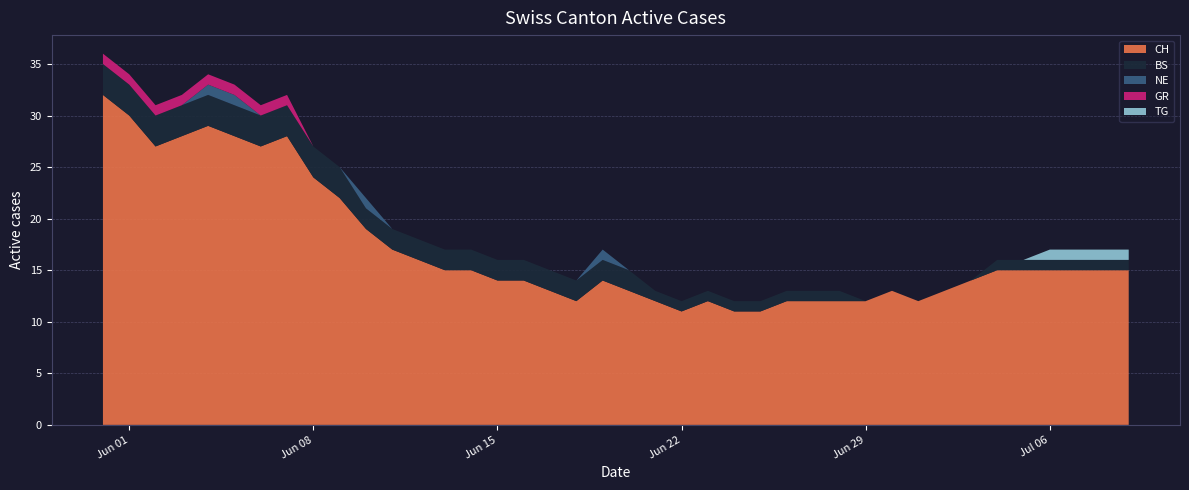

Reading left to right, transcribe all the data shown in this chart.

CH: 2020-05-31=32	2020-06-01=30	2020-06-02=27	2020-06-03=28	2020-06-04=29	2020-06-05=28	2020-06-06=27	2020-06-07=28	2020-06-08=24	2020-06-09=22	2020-06-10=19	2020-06-11=17	2020-06-12=16	2020-06-13=15	2020-06-14=15	2020-06-15=14	2020-06-16=14	2020-06-17=13	2020-06-18=12	2020-06-19=14	2020-06-20=13	2020-06-21=12	2020-06-22=11	2020-06-23=12	2020-06-24=11	2020-06-25=11	2020-06-26=12	2020-06-27=12	2020-06-28=12	2020-06-29=12	2020-06-30=13	2020-07-01=12	2020-07-02=13	2020-07-03=14	2020-07-04=15	2020-07-05=15	2020-07-06=15	2020-07-07=15	2020-07-08=15	2020-07-09=15
BS: 2020-05-31=3	2020-06-01=3	2020-06-02=3	2020-06-03=3	2020-06-04=3	2020-06-05=3	2020-06-06=3	2020-06-07=3	2020-06-08=3	2020-06-09=3	2020-06-10=2	2020-06-11=2	2020-06-12=2	2020-06-13=2	2020-06-14=2	2020-06-15=2	2020-06-16=2	2020-06-17=2	2020-06-18=2	2020-06-19=2	2020-06-20=2	2020-06-21=1	2020-06-22=1	2020-06-23=1	2020-06-24=1	2020-06-25=1	2020-06-26=1	2020-06-27=1	2020-06-28=1	2020-06-29=0	2020-06-30=0	2020-07-01=0	2020-07-02=0	2020-07-03=0	2020-07-04=1	2020-07-05=1	2020-07-06=1	2020-07-07=1	2020-07-08=1	2020-07-09=1
NE: 2020-05-31=0	2020-06-01=0	2020-06-02=0	2020-06-03=0	2020-06-04=1	2020-06-05=1	2020-06-06=0	2020-06-07=0	2020-06-08=0	2020-06-09=0	2020-06-10=1	2020-06-11=0	2020-06-12=0	2020-06-13=0	2020-06-14=0	2020-06-15=0	2020-06-16=0	2020-06-17=0	2020-06-18=0	2020-06-19=1	2020-06-20=0	2020-06-21=0	2020-06-22=0	2020-06-23=0	2020-06-24=0	2020-06-25=0	2020-06-26=0	2020-06-27=0	2020-06-28=0	2020-06-29=0	2020-06-30=0	2020-07-01=0	2020-07-02=0	2020-07-03=0	2020-07-04=0	2020-07-05=0	2020-07-06=0	2020-07-07=0	2020-07-08=0	2020-07-09=0
GR: 2020-05-31=1	2020-06-01=1	2020-06-02=1	2020-06-03=1	2020-06-04=1	2020-06-05=1	2020-06-06=1	2020-06-07=1	2020-06-08=0	2020-06-09=0	2020-06-10=0	2020-06-11=0	2020-06-12=0	2020-06-13=0	2020-06-14=0	2020-06-15=0	2020-06-16=0	2020-06-17=0	2020-06-18=0	2020-06-19=0	2020-06-20=0	2020-06-21=0	2020-06-22=0	2020-06-23=0	2020-06-24=0	2020-06-25=0	2020-06-26=0	2020-06-27=0	2020-06-28=0	2020-06-29=0	2020-06-30=0	2020-07-01=0	2020-07-02=0	2020-07-03=0	2020-07-04=0	2020-07-05=0	2020-07-06=0	2020-07-07=0	2020-07-08=0	2020-07-09=0
TG: 2020-05-31=0	2020-06-01=0	2020-06-02=0	2020-06-03=0	2020-06-04=0	2020-06-05=0	2020-06-06=0	2020-06-07=0	2020-06-08=0	2020-06-09=0	2020-06-10=0	2020-06-11=0	2020-06-12=0	2020-06-13=0	2020-06-14=0	2020-06-15=0	2020-06-16=0	2020-06-17=0	2020-06-18=0	2020-06-19=0	2020-06-20=0	2020-06-21=0	2020-06-22=0	2020-06-23=0	2020-06-24=0	2020-06-25=0	2020-06-26=0	2020-06-27=0	2020-06-28=0	2020-06-29=0	2020-06-30=0	2020-07-01=0	2020-07-02=0	2020-07-03=0	2020-07-04=0	2020-07-05=0	2020-07-06=1	2020-07-07=1	2020-07-08=1	2020-07-09=1